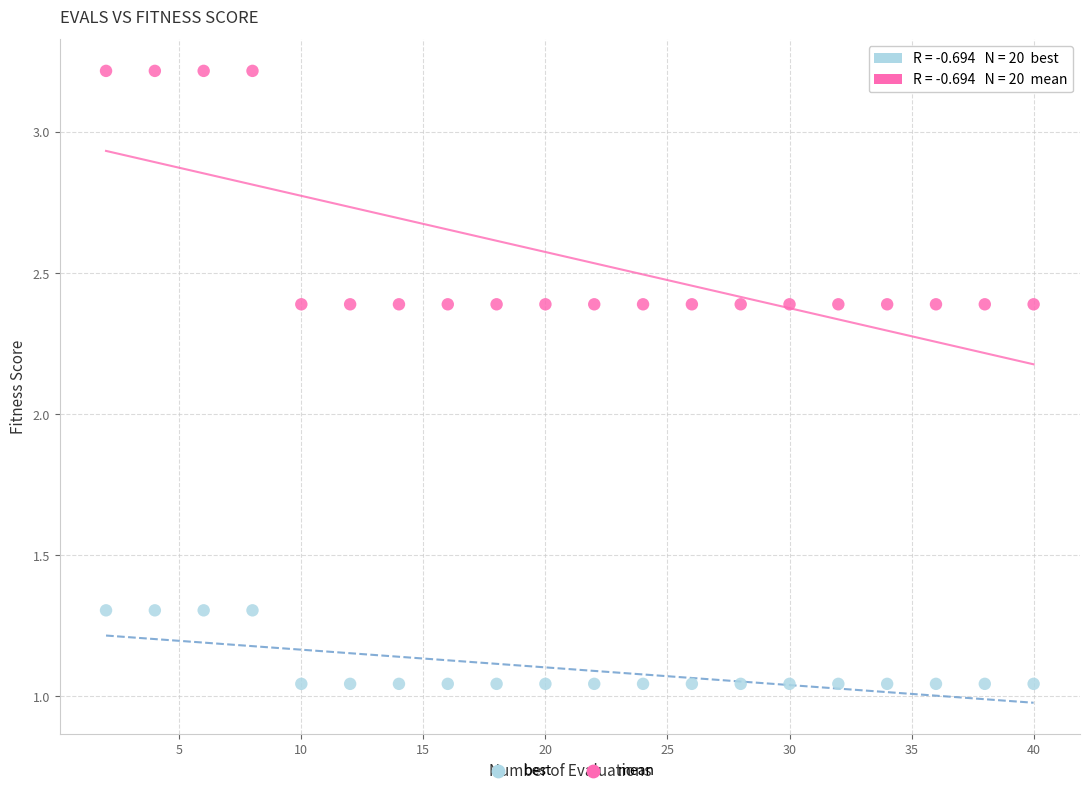

What are all the series names shown in the legend?

best, mean